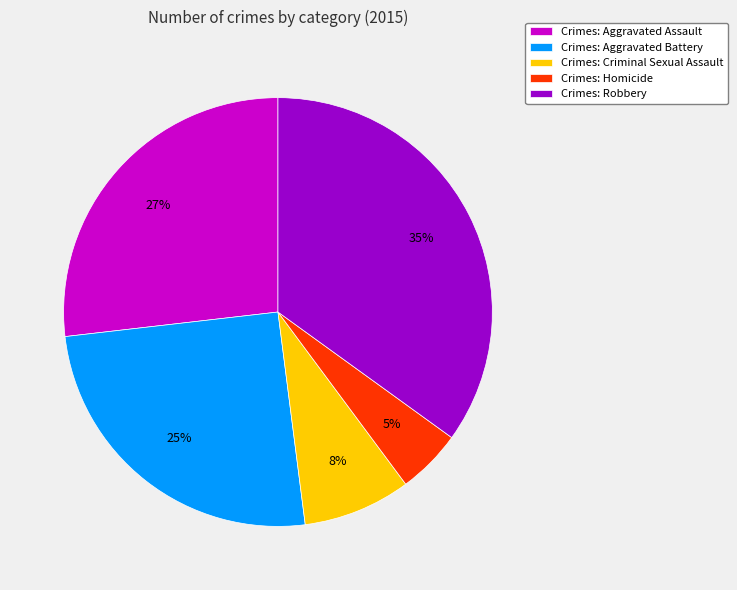

Which has a higher value, Crimes: Robbery or Crimes: Criminal Sexual Assault?

Crimes: Robbery